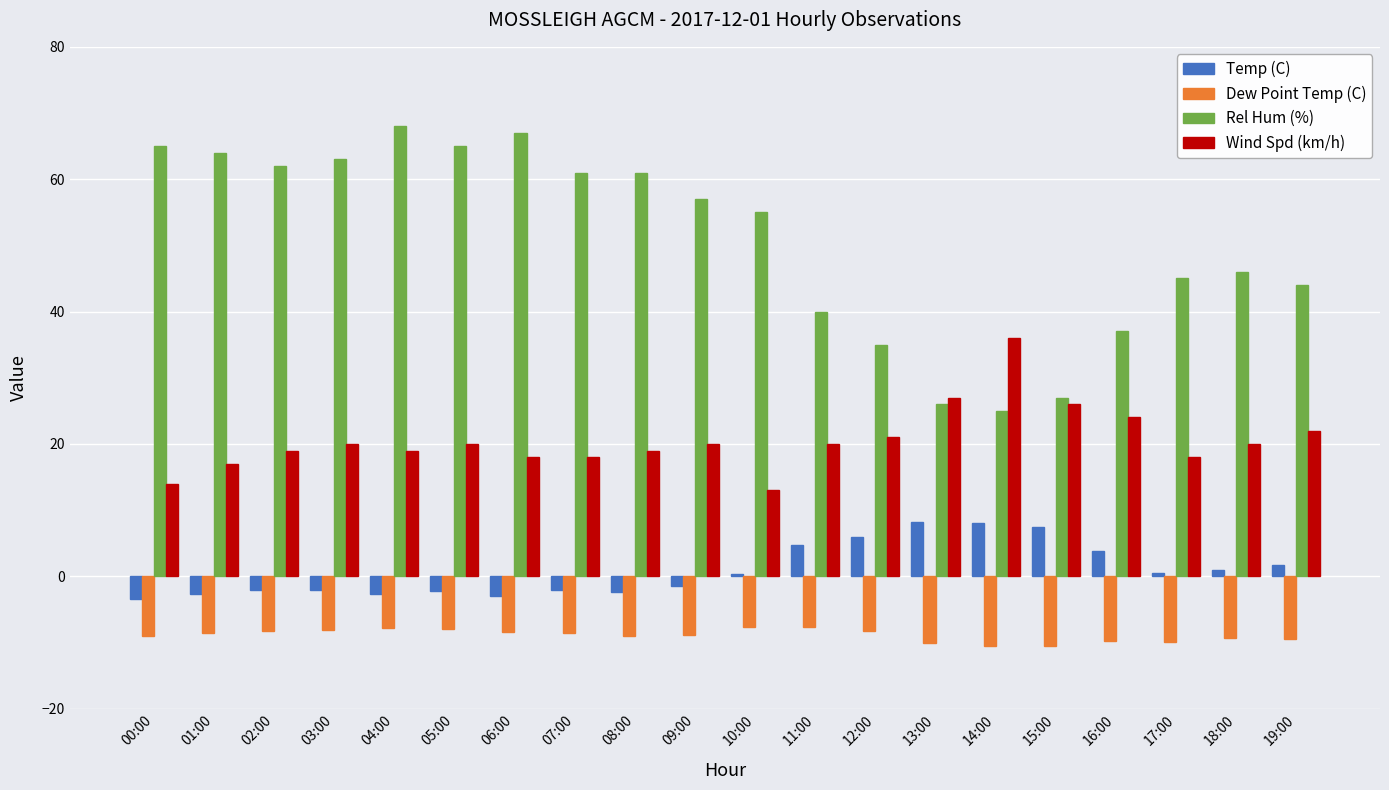

What is the average value of the Wind Spd (km/h) series?

20.6